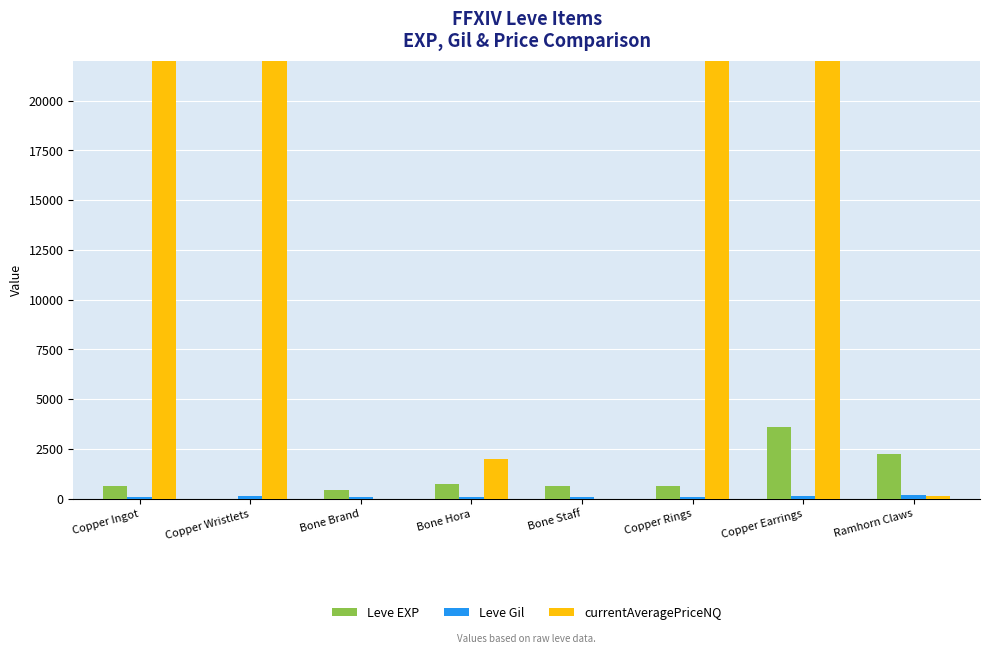

Is the value of Leve EXP at Copper Wristlets greater than the value of currentAveragePriceNQ at Copper Earrings?

No